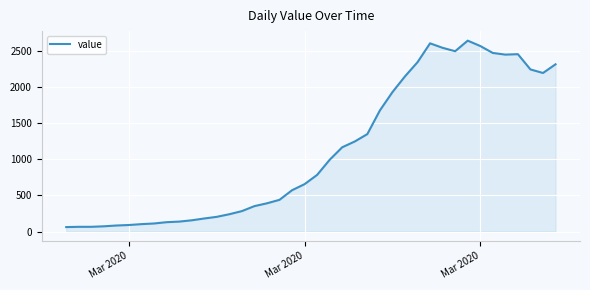

What is the difference between the maximum and minimum values?

2578